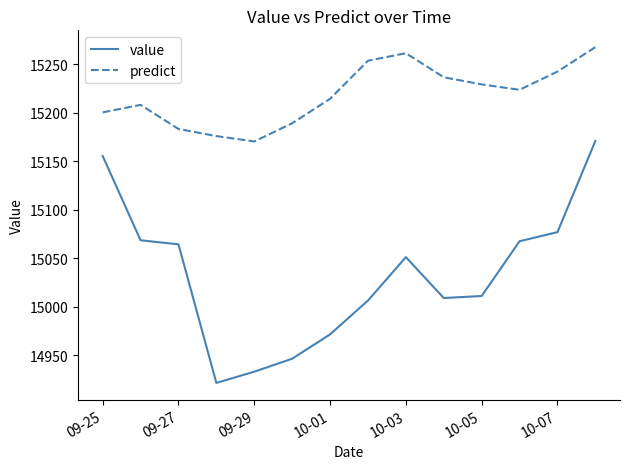

Does the chart have visible grid lines?

No